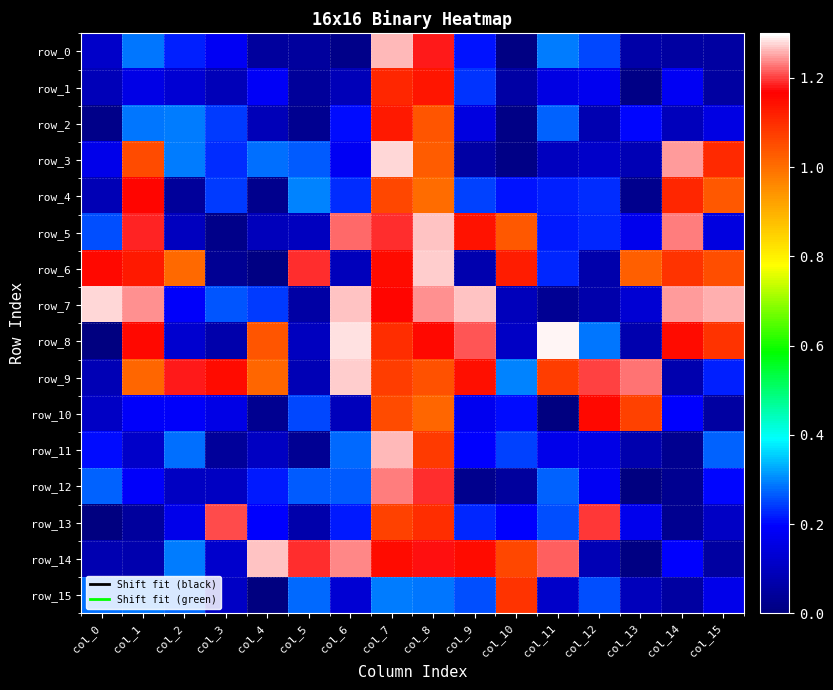

True or false: row_9 has a value of 0.5 at col_7.

False